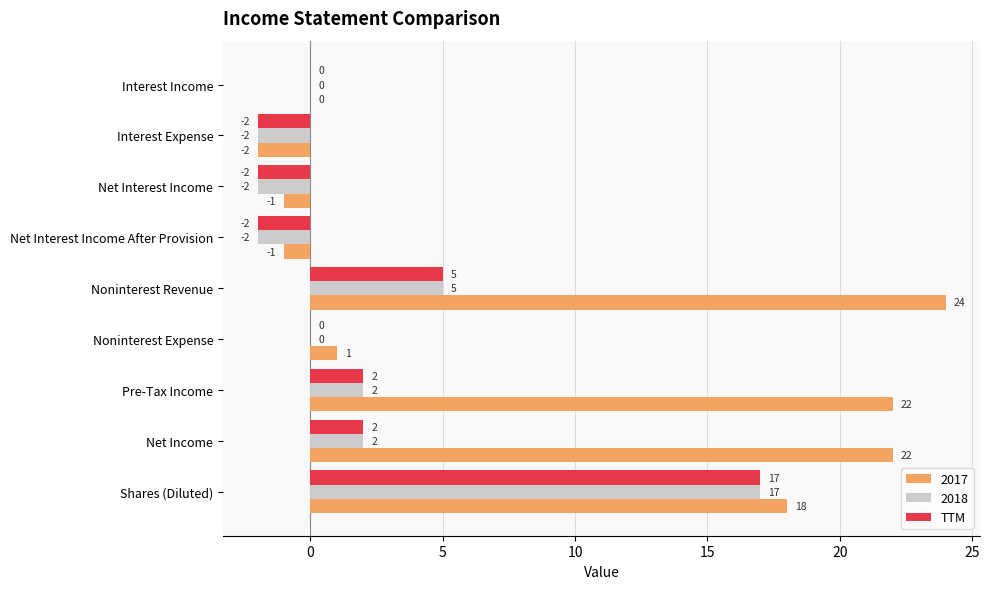

Between Net Interest Income After Provision and Pre-Tax Income, which series saw the biggest shift?

2017